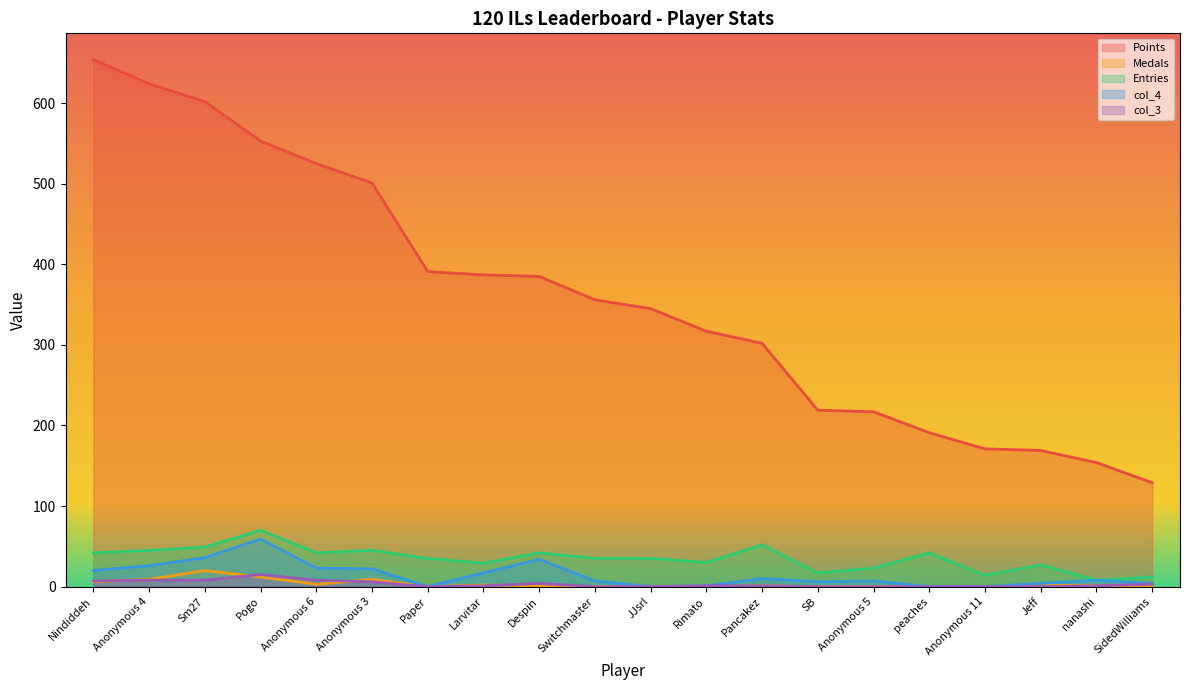

At which category is the sum across all series the highest?

Nindiddeh